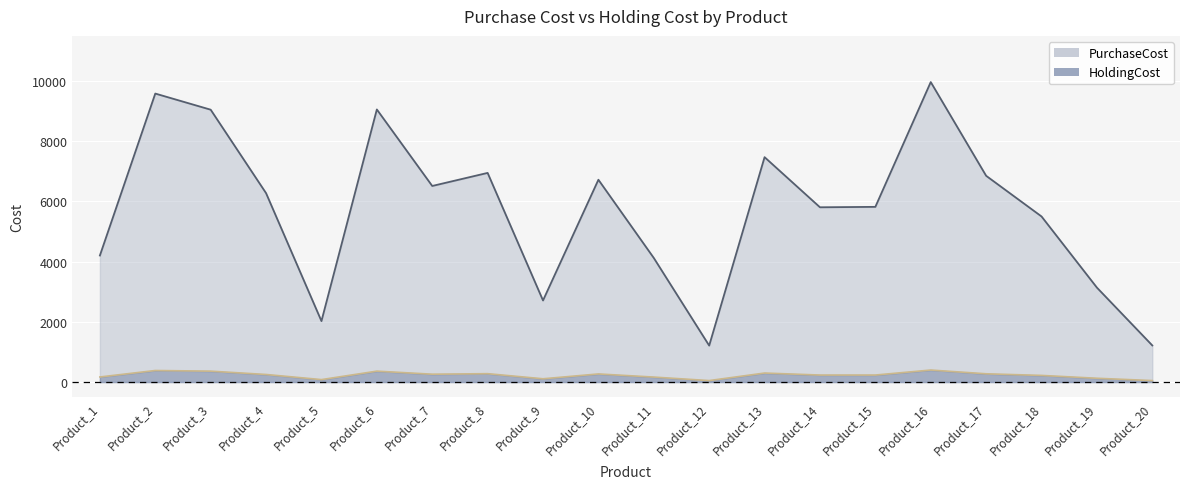

What is the difference between the PurchaseCost values at Product_7 and Product_8?

434.0